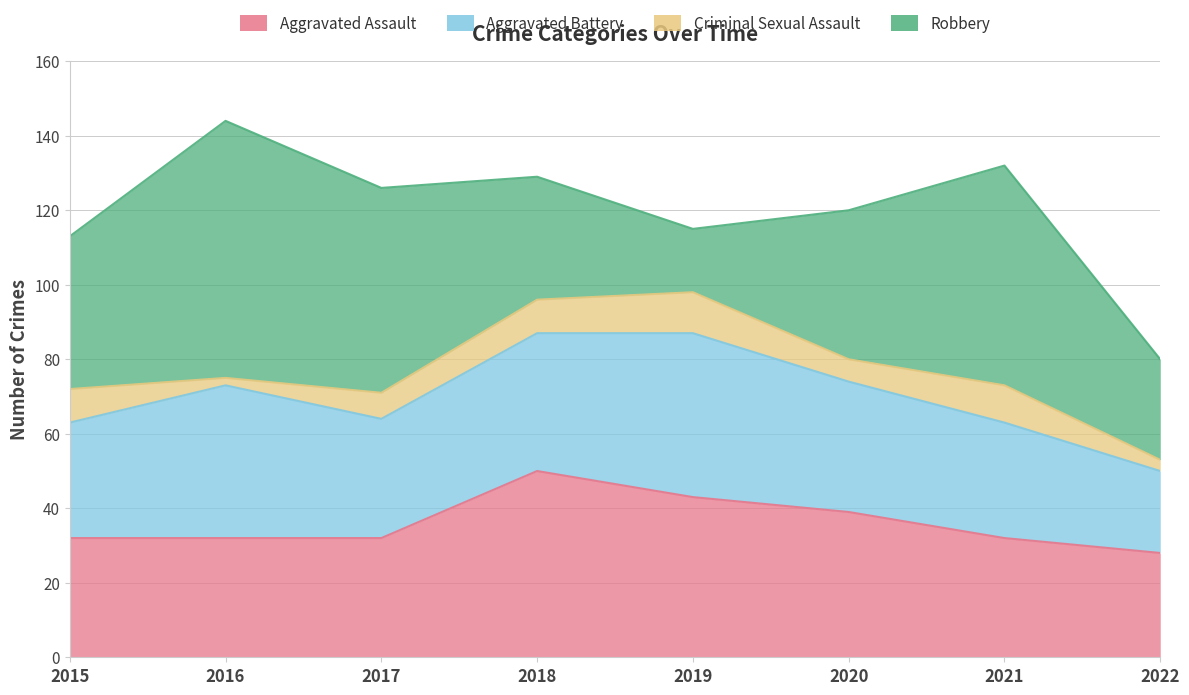

Does the chart have visible grid lines?

Yes